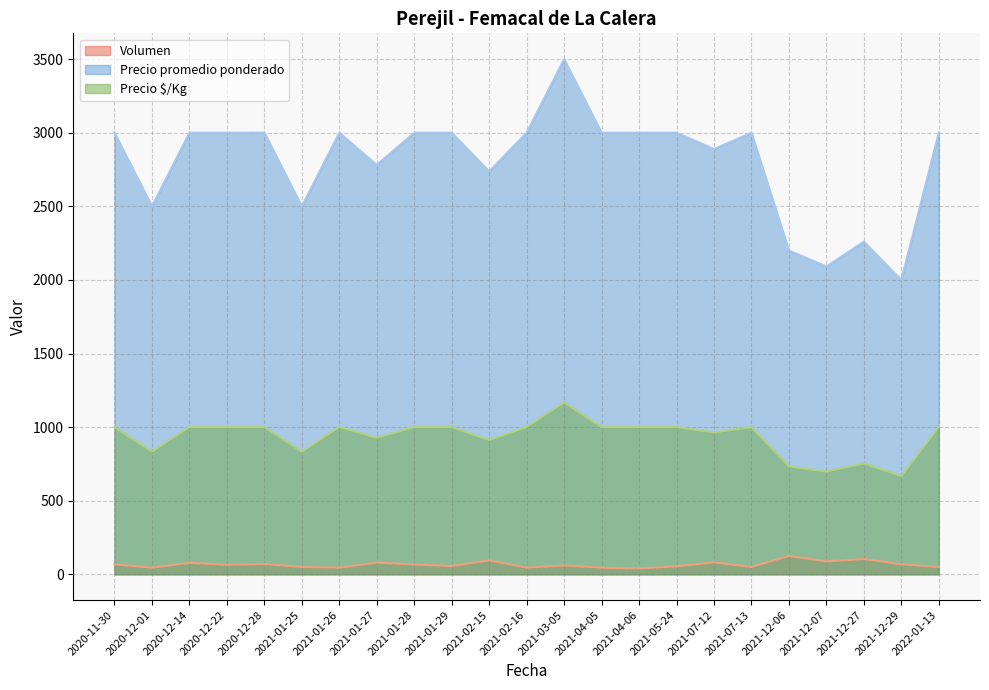

How many lines are shown in the chart?

3